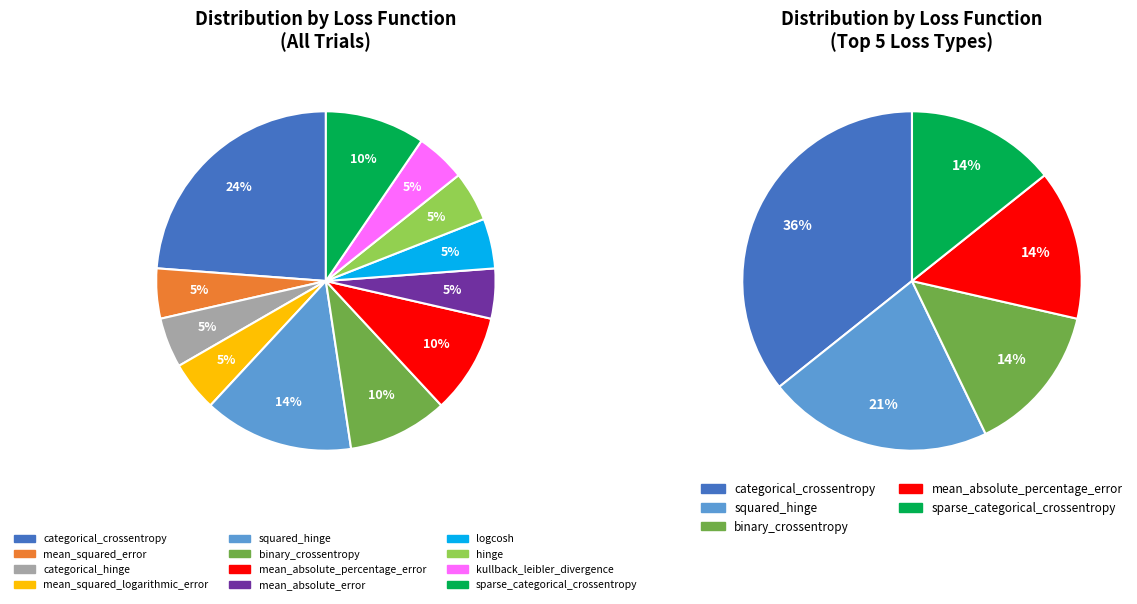

Rank the categories by value from highest to lowest.

categorical_crossentropy, squared_hinge, binary_crossentropy, mean_absolute_percentage_error, sparse_categorical_crossentropy, mean_squared_error, categorical_hinge, mean_squared_logarithmic_error, mean_absolute_error, logcosh, hinge, kullback_leibler_divergence